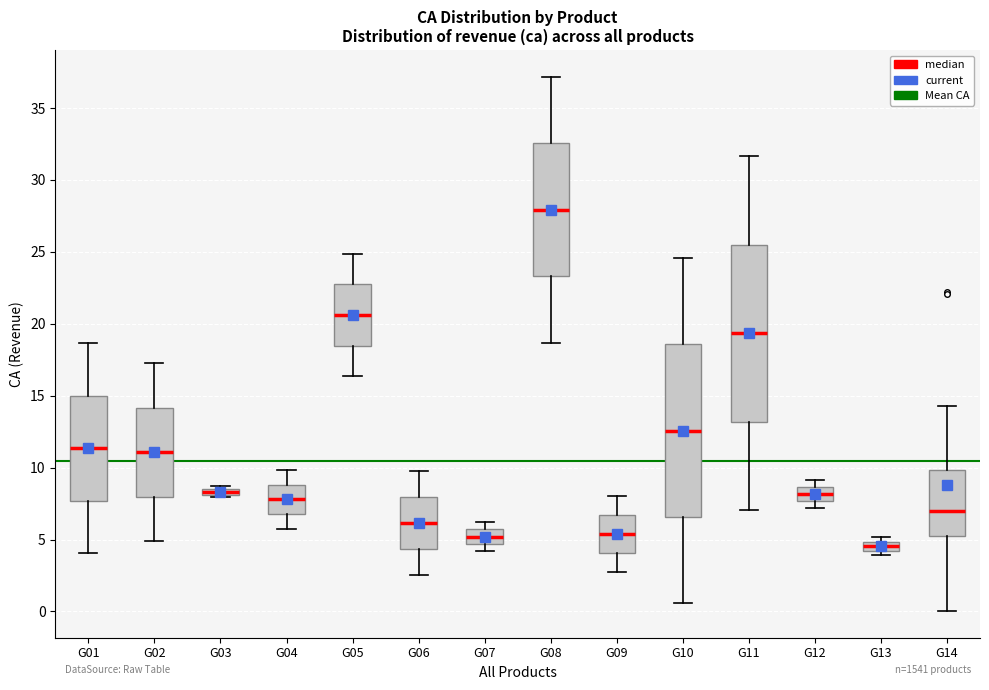

Which box has the highest median line?

G08